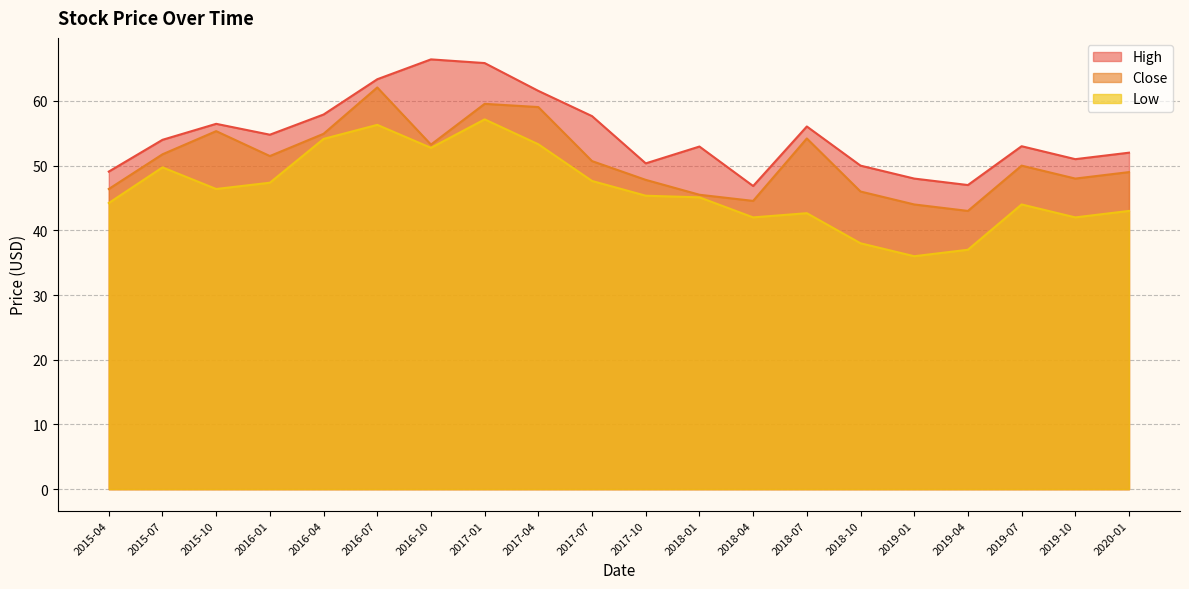

What is the difference between the maximum and minimum values in the Close series?

19.1